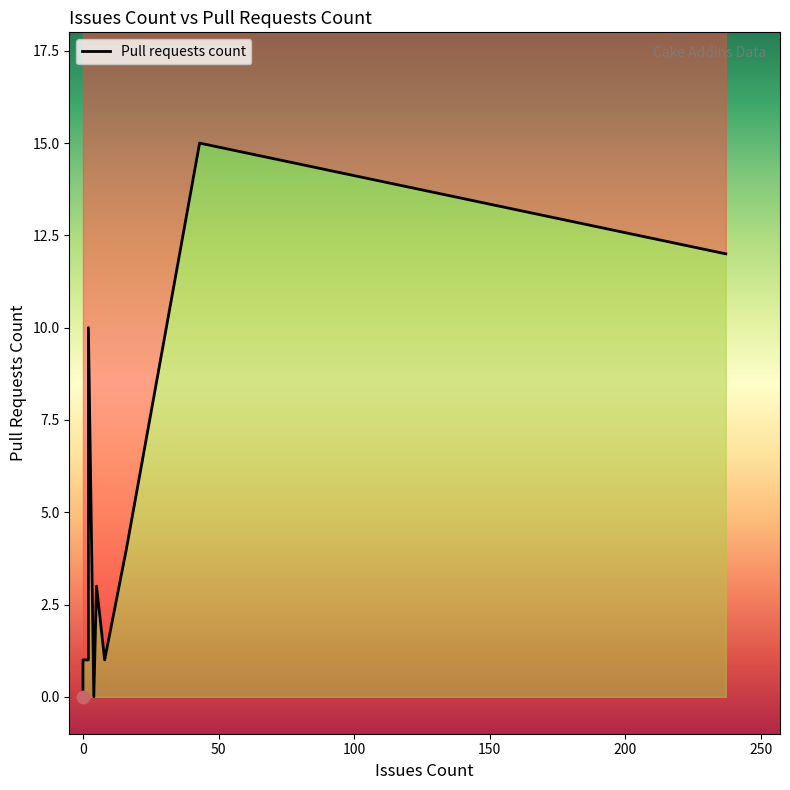

What is the change in value from Cake.Addin.Analyzer to Cake.Sitecore.Recipe?

-10